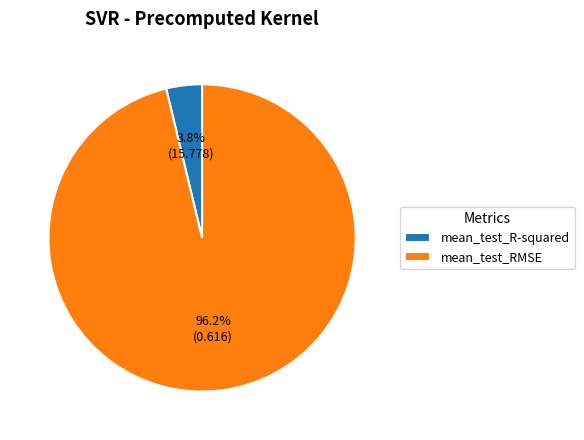

Which has a higher value, mean_test_RMSE or mean_test_R-squared?

mean_test_RMSE